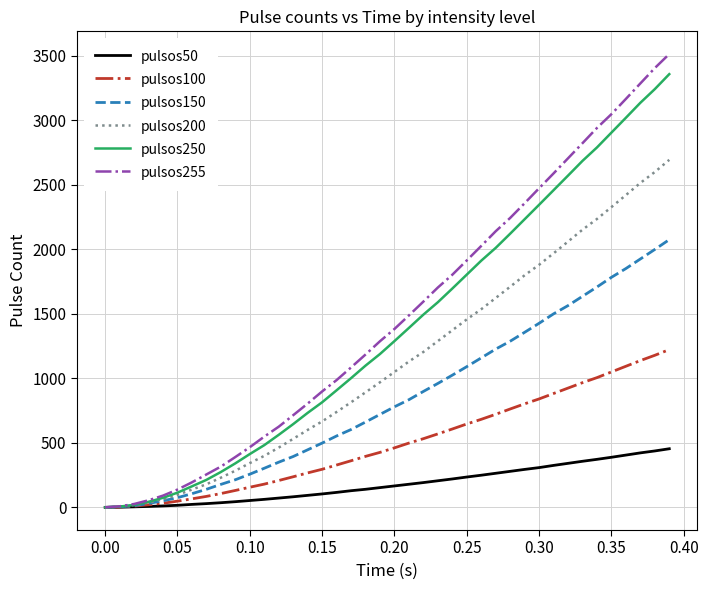

True or false: pulsos255 has more than 2 interior local peaks.

False